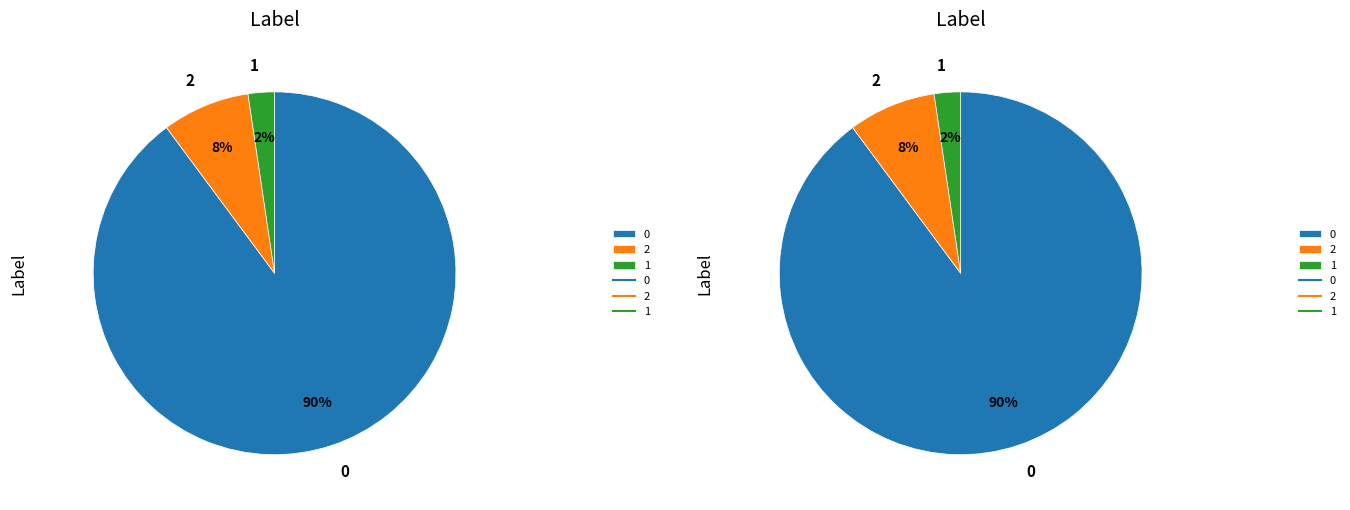

Do 0 and 2 together represent more than half of the pie?

Yes